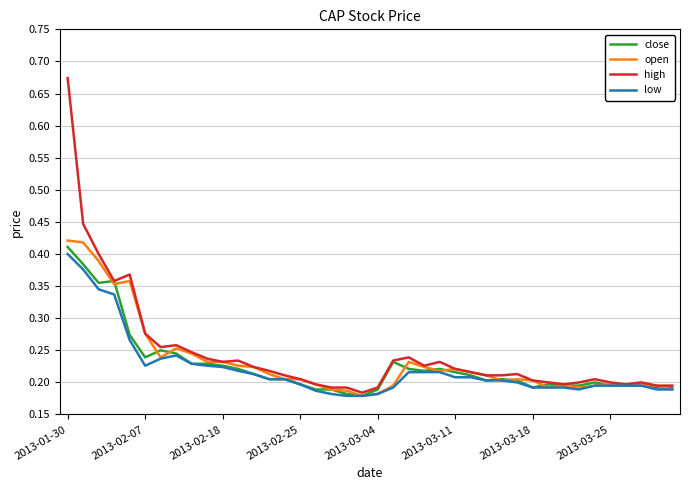

Which series has the widest spread of values?

high